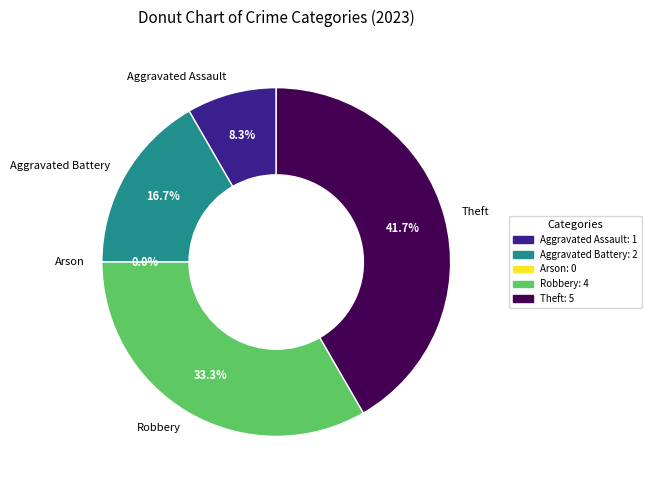

What percentage is the Aggravated Battery slice, to the nearest percent?

17%